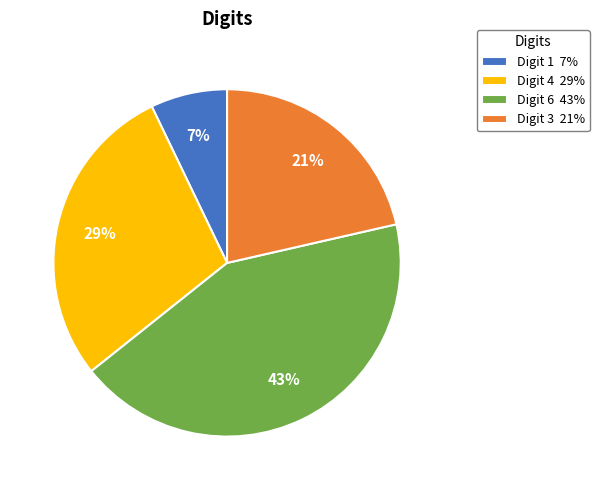

The Digit 1 7% slice represents 1% of the pie. True or false?

False